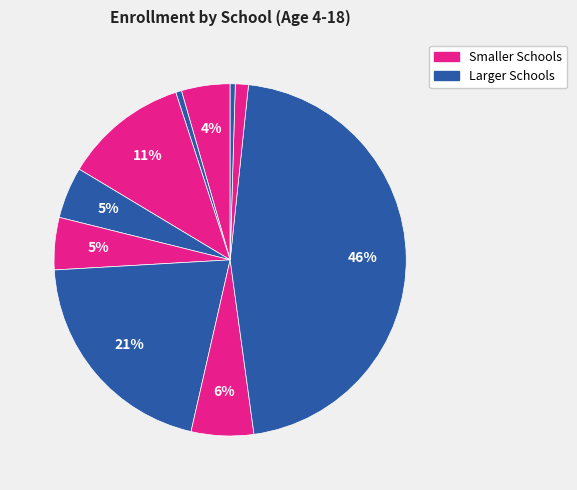

Rank the categories by value from highest to lowest.

Trinity Alps Unified, Mountain Valley Unified, Douglas City Elementary, Southern Trinity Joint Unified, Lewiston Elementary, Junction City Elementary, Burnt Ranch Elementary, Trinity Center Elementary, Coffee Creek Elementary, Trinity County Office of Education